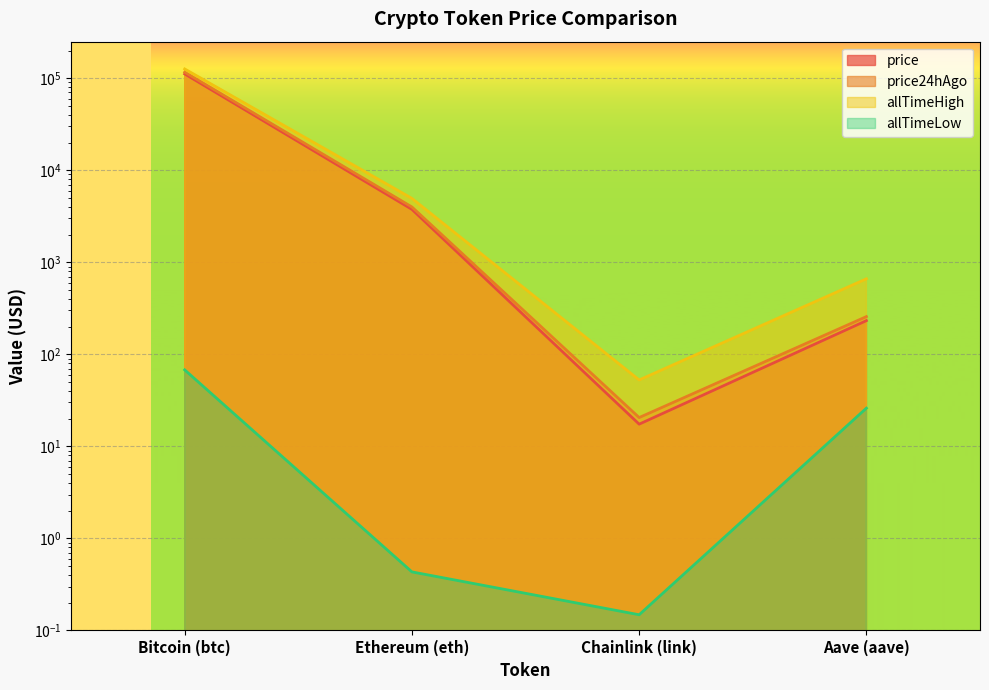

True or false: allTimeHigh and allTimeLow cross at least once.

False